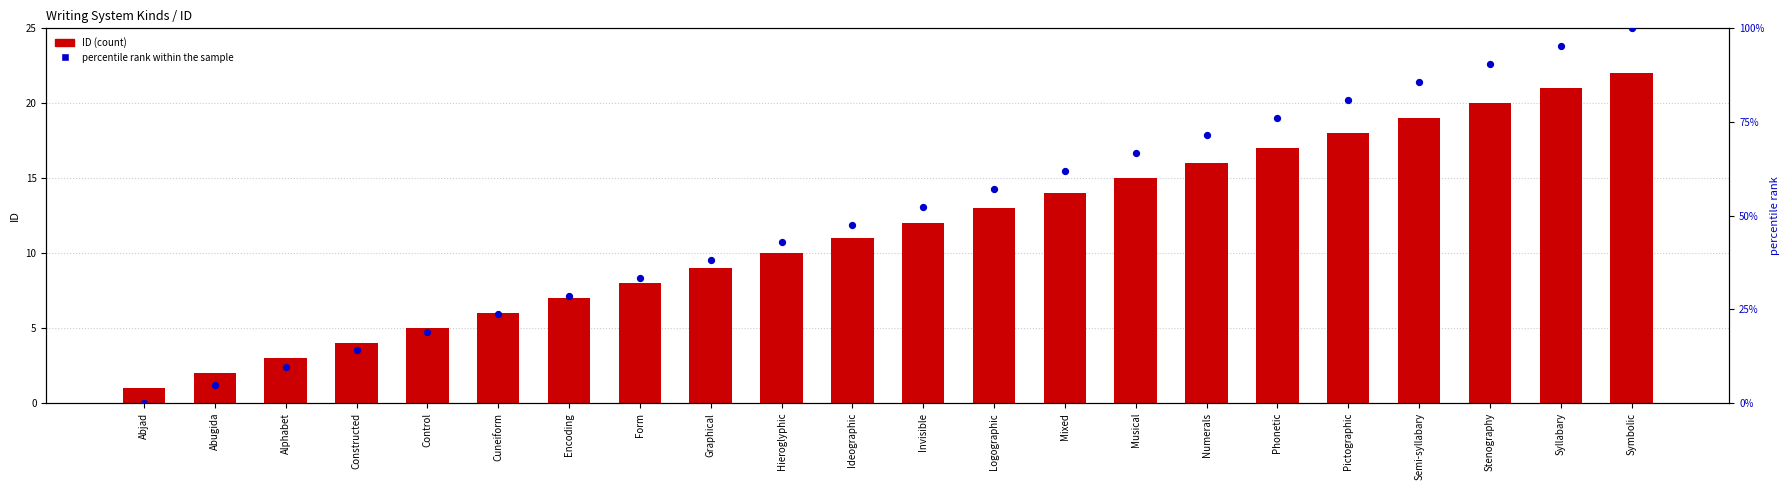

What are all the series names shown in the legend?

ID (count), percentile rank within the sample